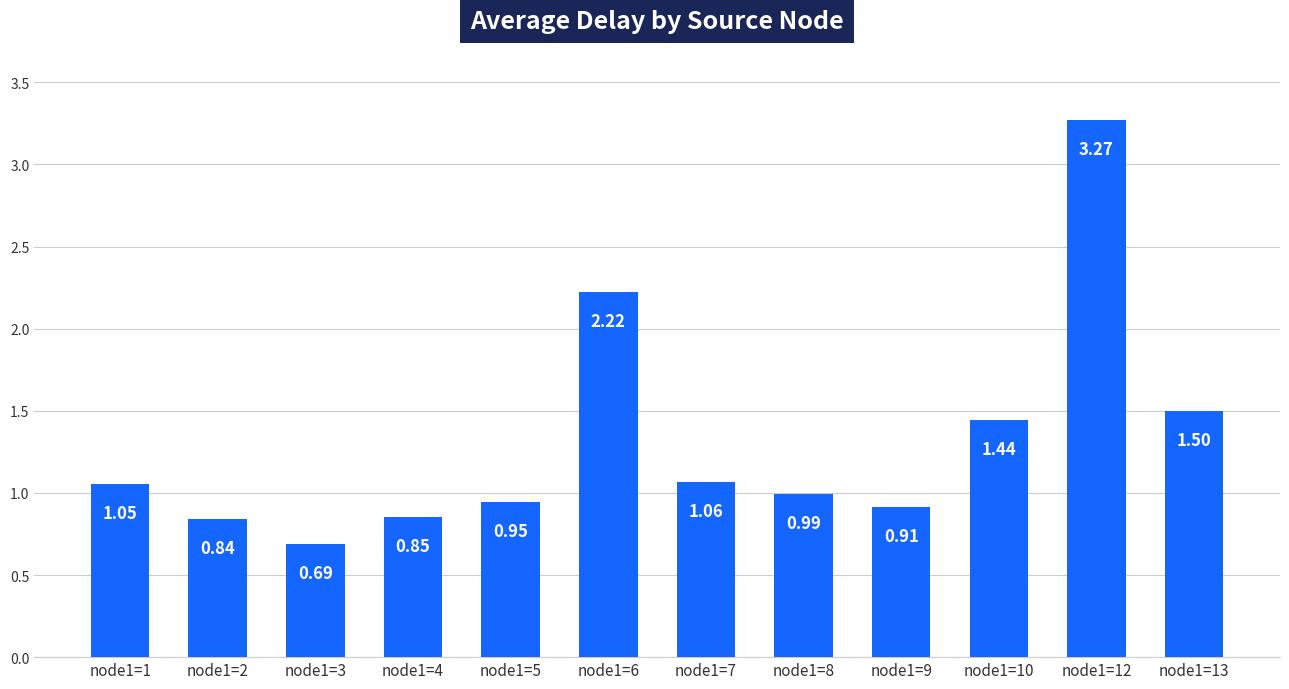

What is the change in value from node1=7 to node1=10?

+0.4